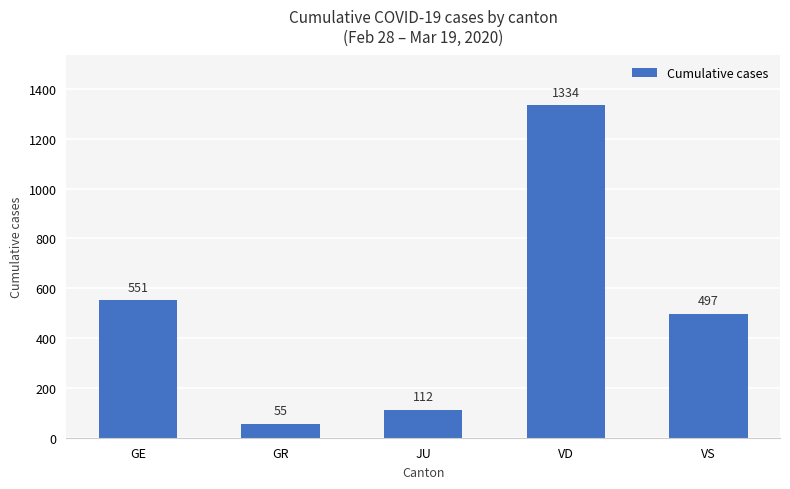

What is the average value?

510